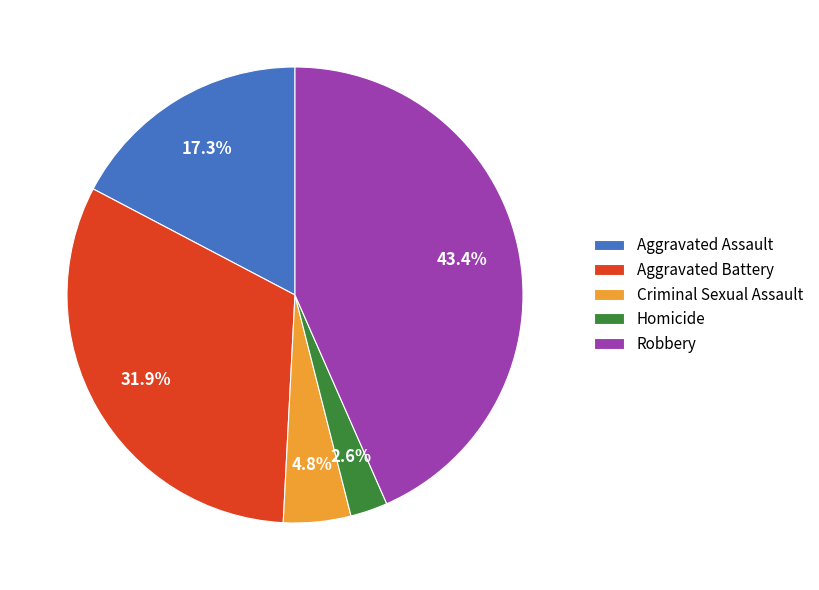

Combined, what portion of the pie is Criminal Sexual Assault and Homicide?

7.4%